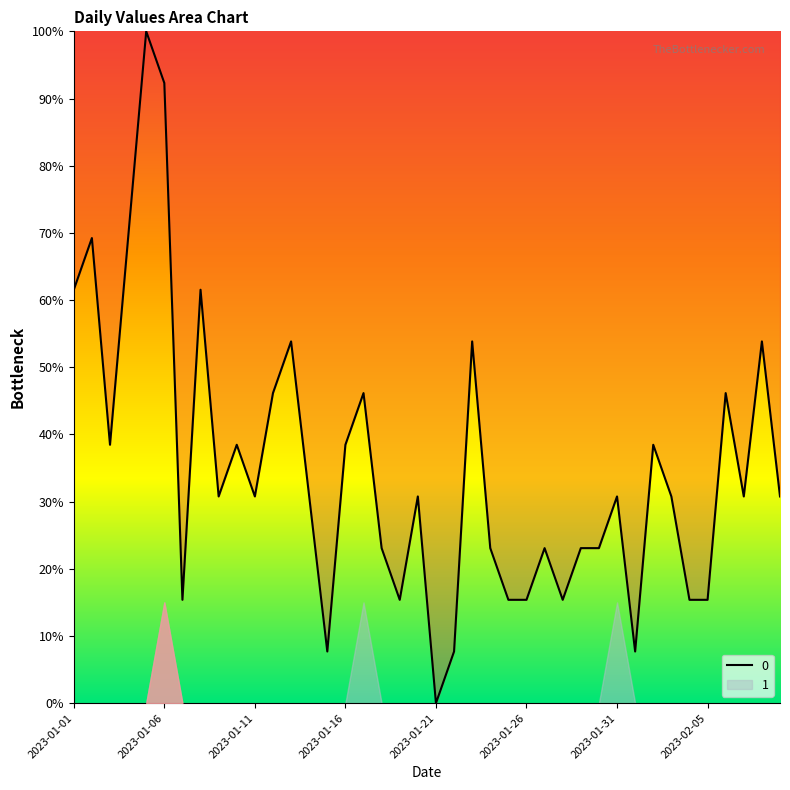

What is the sum of all values?

1400.0